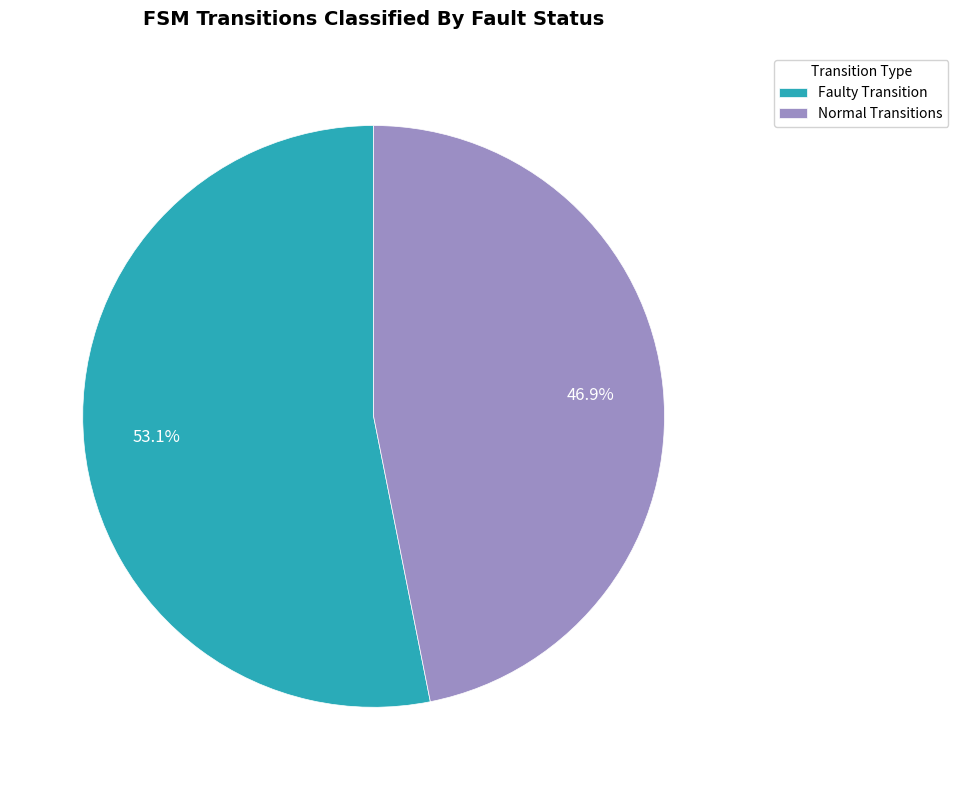

Rank the categories by value from lowest to highest.

Normal Transitions, Faulty Transition